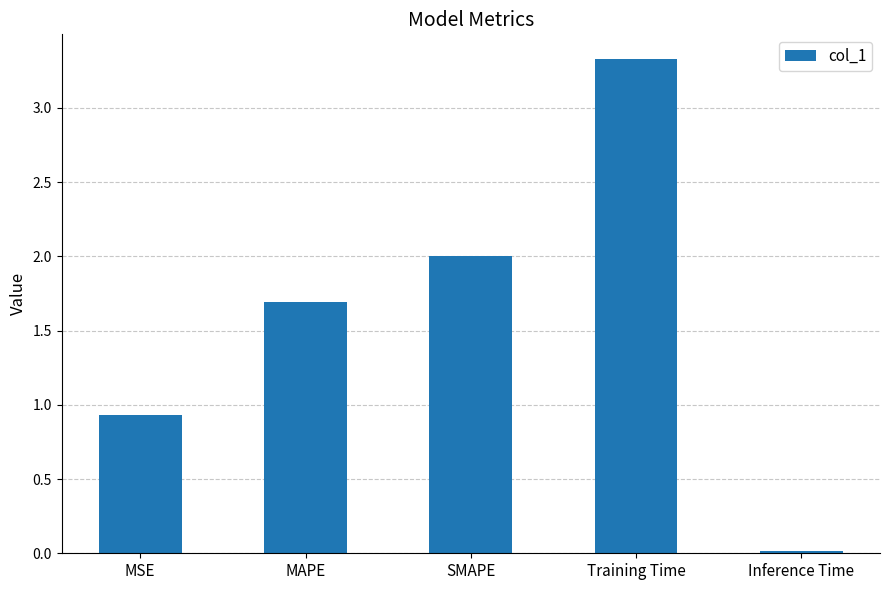

How many categories are shown in the chart?

5